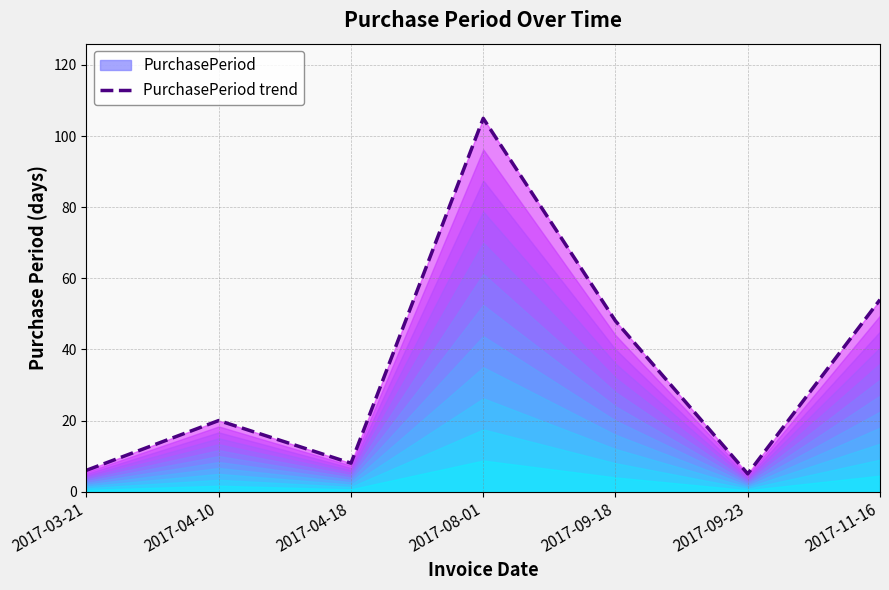

Reading left to right, extract all data points from this chart.

2017-03-21=6	2017-04-10=20	2017-04-18=8	2017-08-01=105	2017-09-18=48	2017-09-23=5	2017-11-16=54